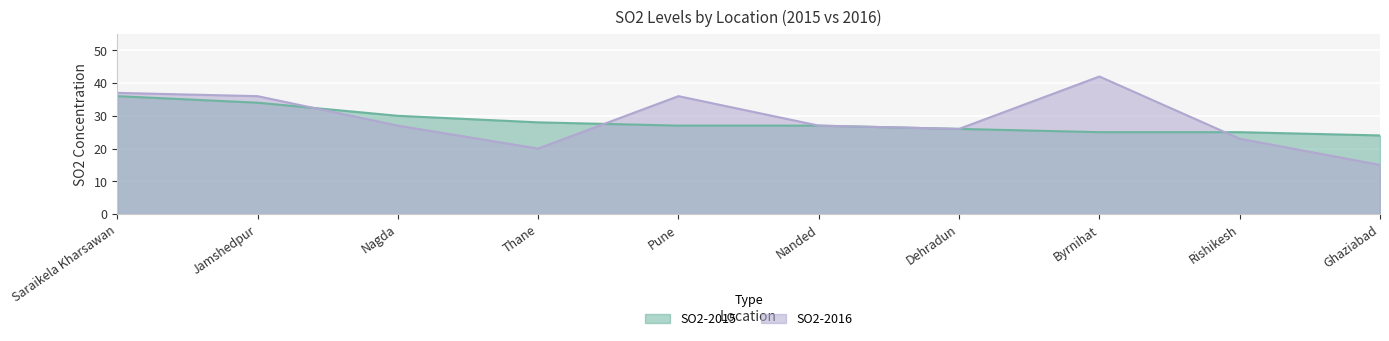

True or false: SO2-2015 has a value of 8 at Pune.

False